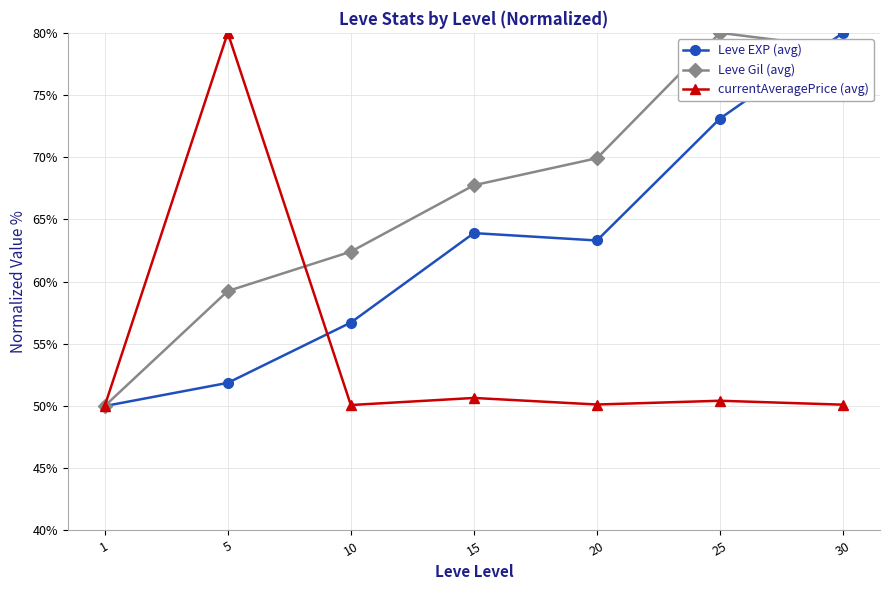

Does the chart display data point markers on the line(s)?

Yes